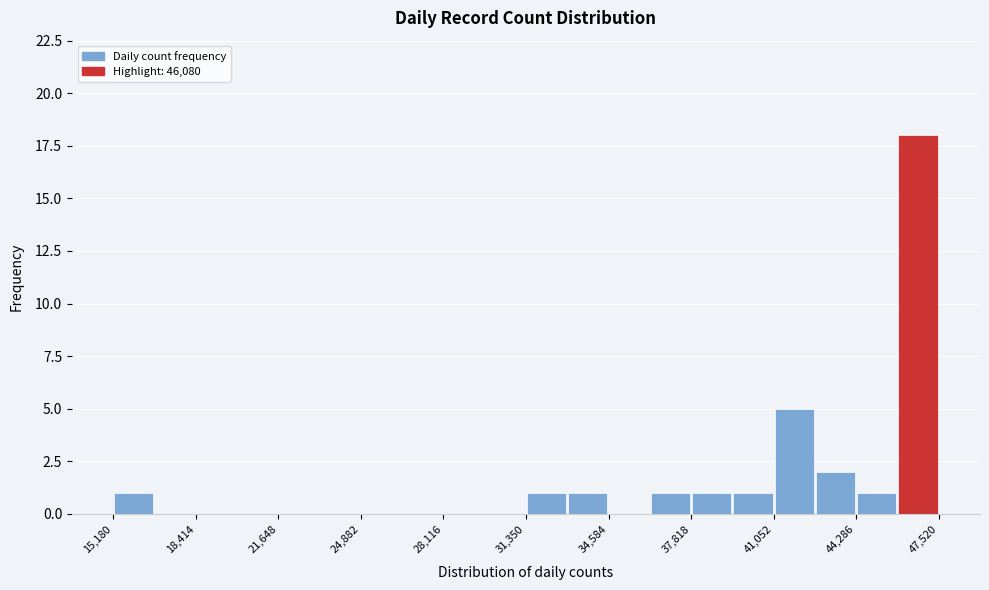

Read against the x-axis, roughly where is the centre of the tallest bar?

46500